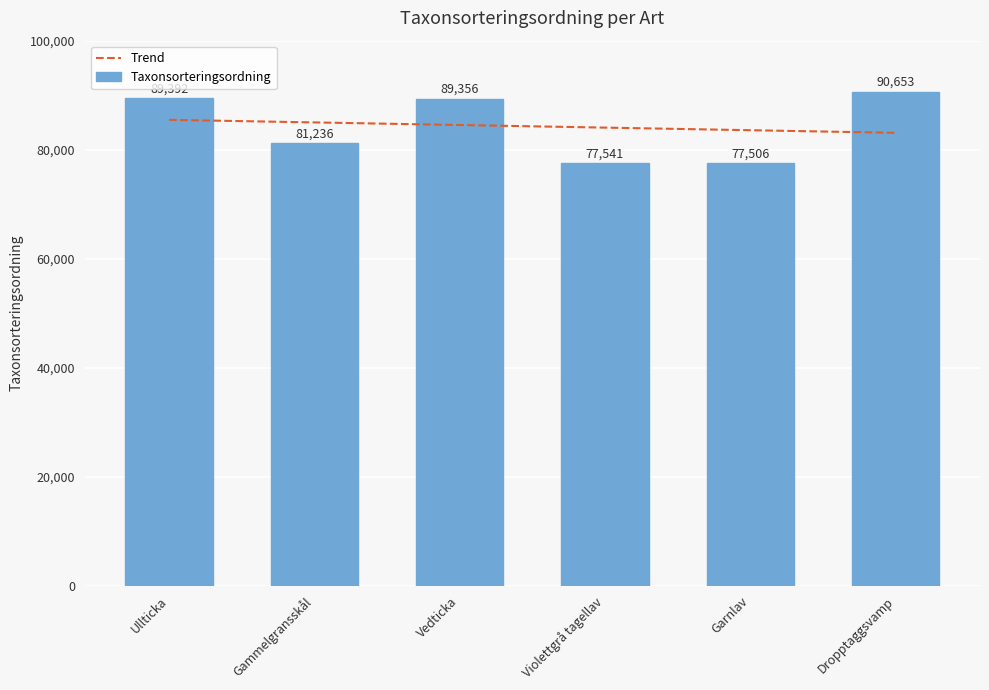

The value of Trend at Gammelgransskål is 84996.4. True or false?

True